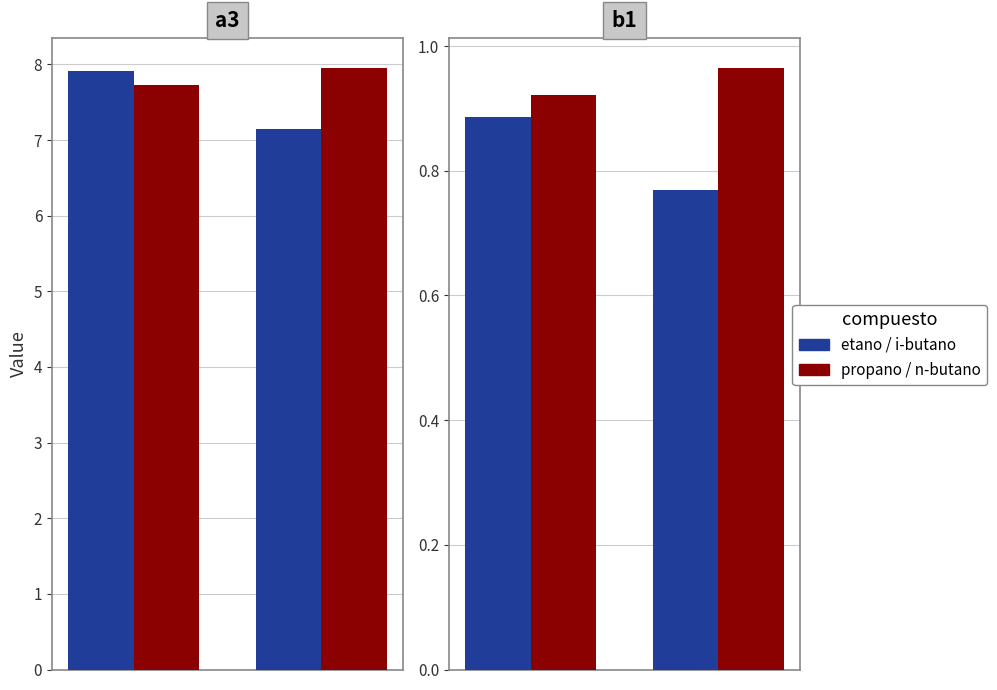

What is the approximate value of a3 at 1?

7.2